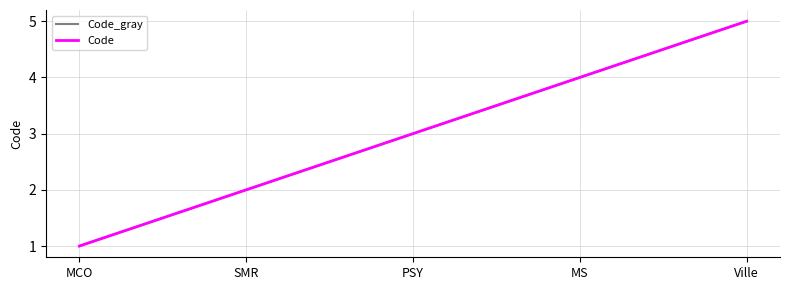

Does the chart display data point markers on the line(s)?

No